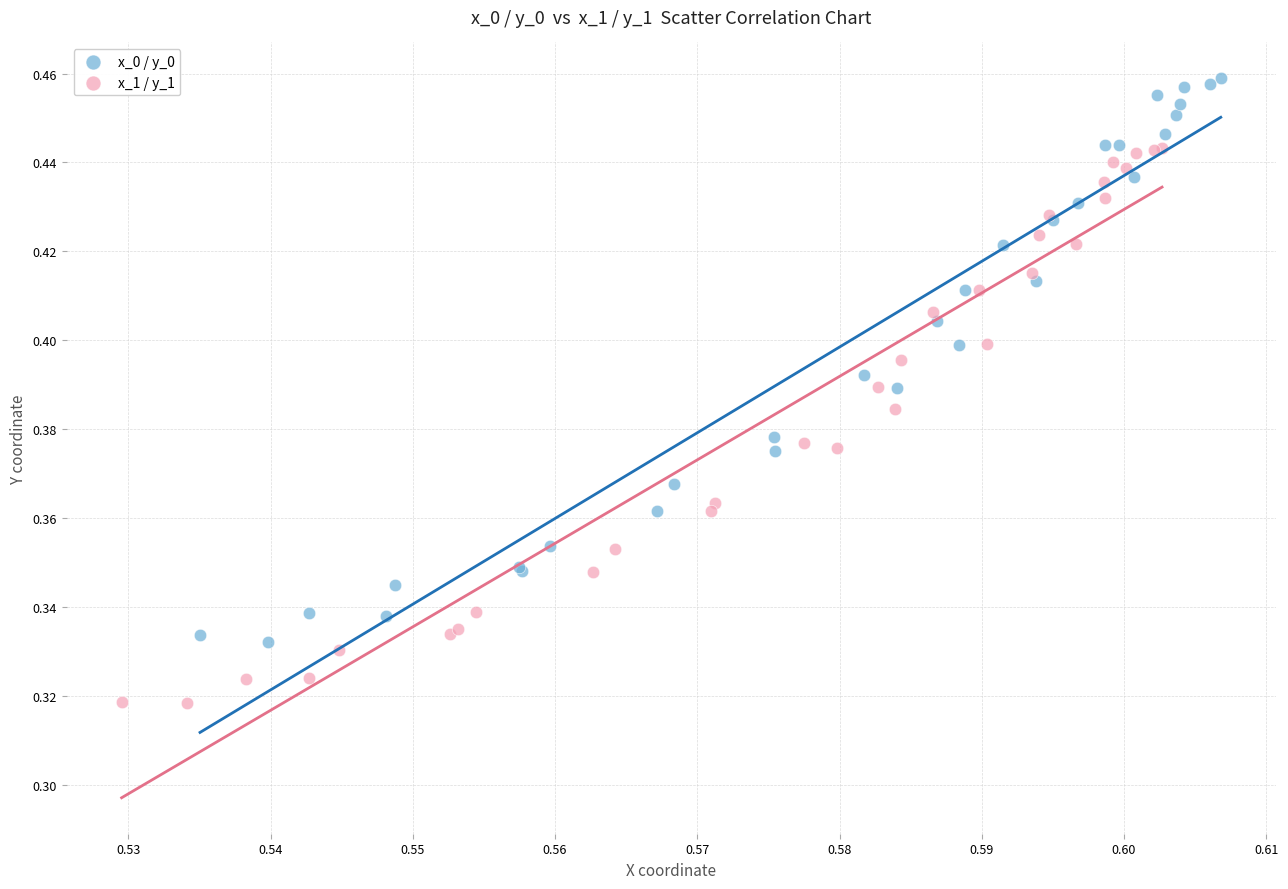

Which series reaches the minimum Y coordinate?

x_1 / y_1